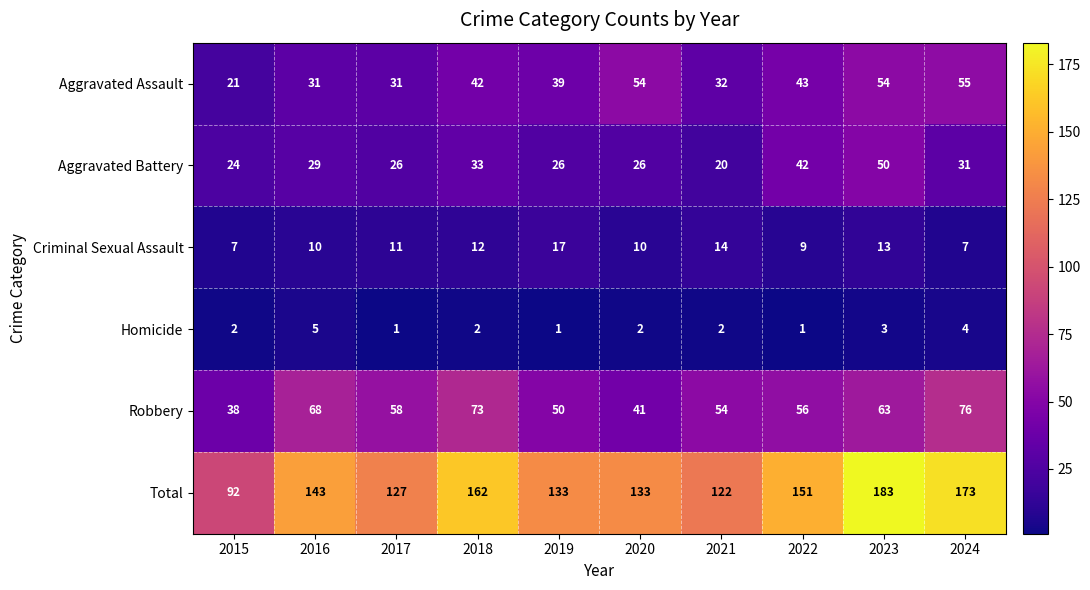

At which label does Robbery reach its minimum?

2015